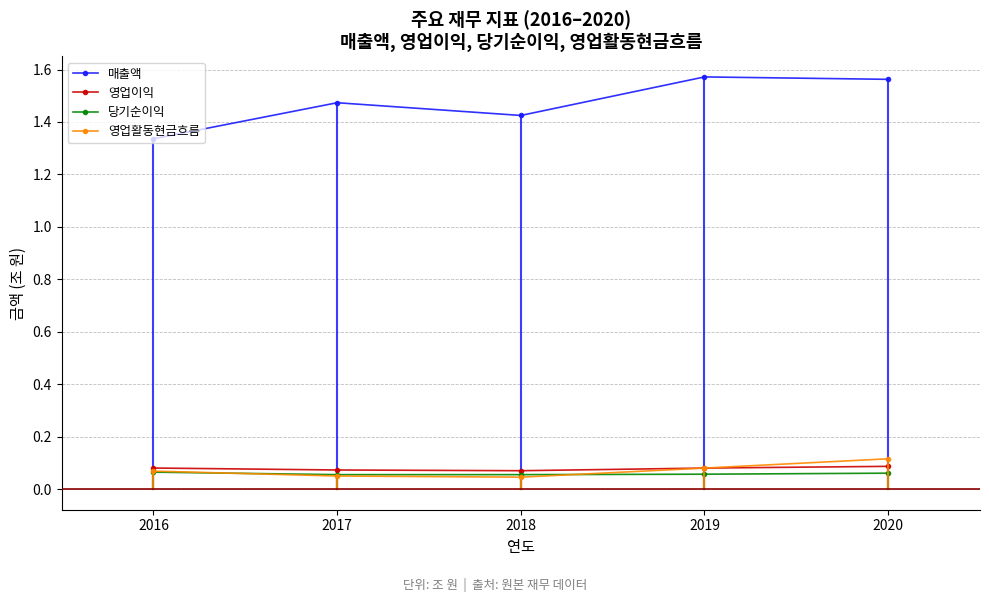

How many times do 영업활동현금흐름 and 당기순이익 cross each other?

2